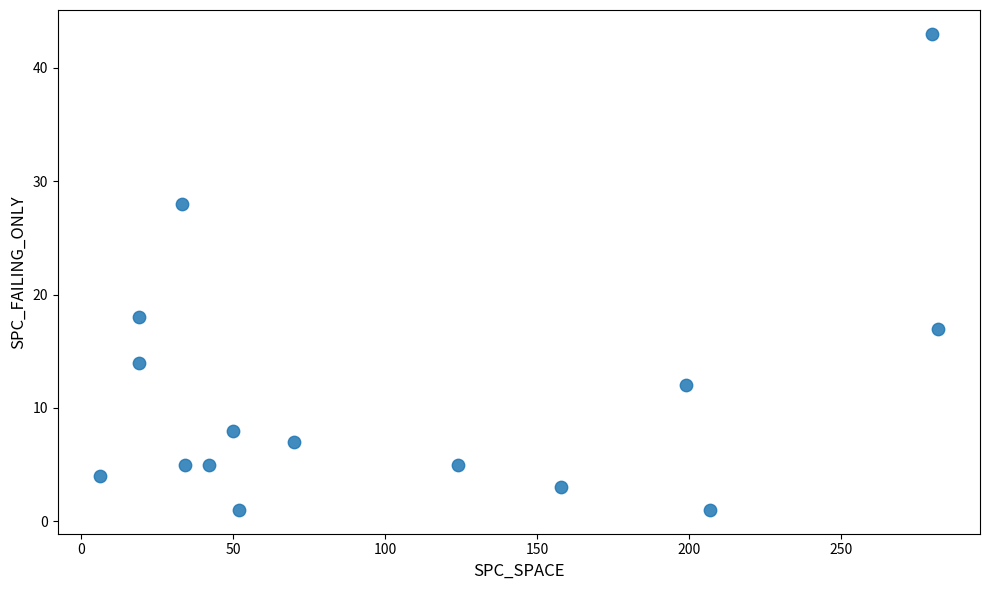

What Y value in the scatter plot is closest to 22?

18